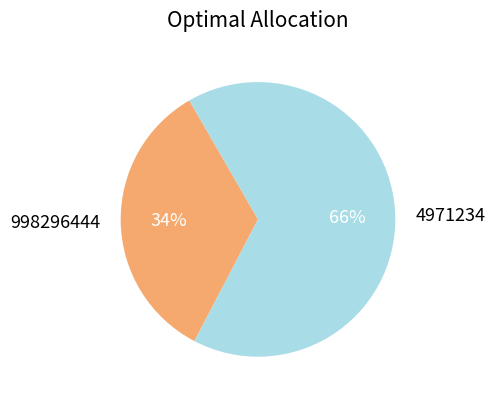

To the nearest percent, what is the average slice percentage?

50%